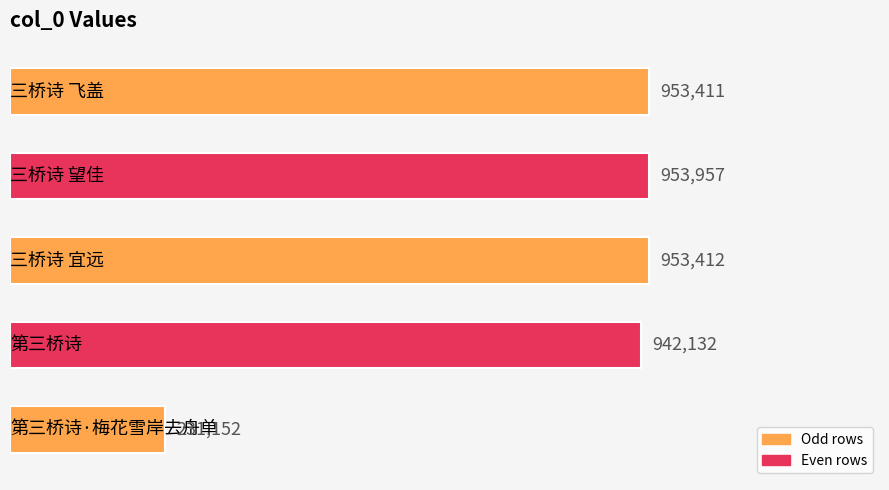

What is the value of the 1st bar from the top?

953411